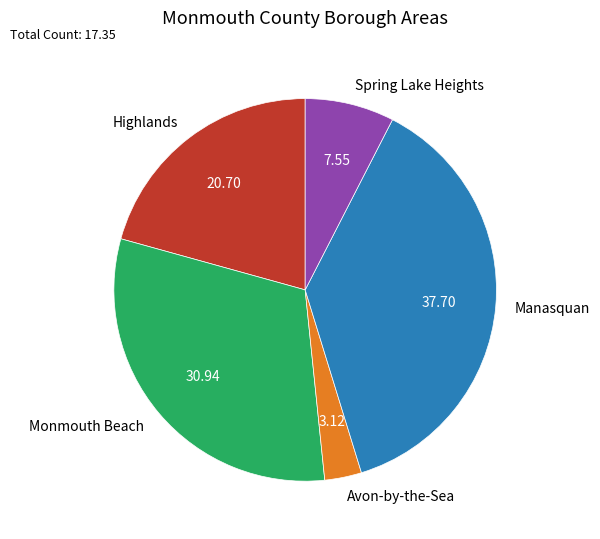

Which has a higher value, Avon-by-the-Sea or Spring Lake Heights?

Spring Lake Heights